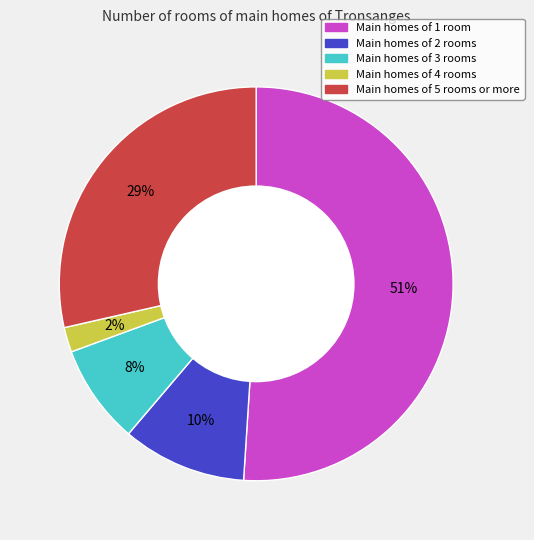

Which has a higher value, Main homes of 4 rooms or Main homes of 2 rooms?

Main homes of 2 rooms